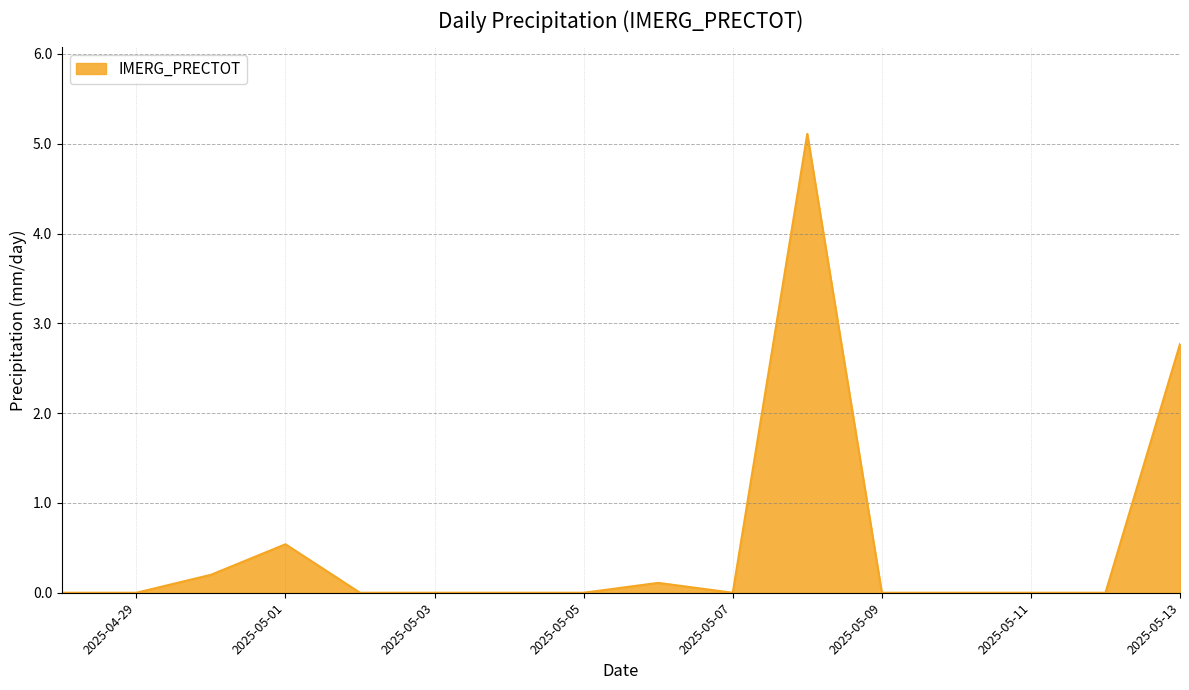

What is the difference between the maximum and minimum values?

5.1